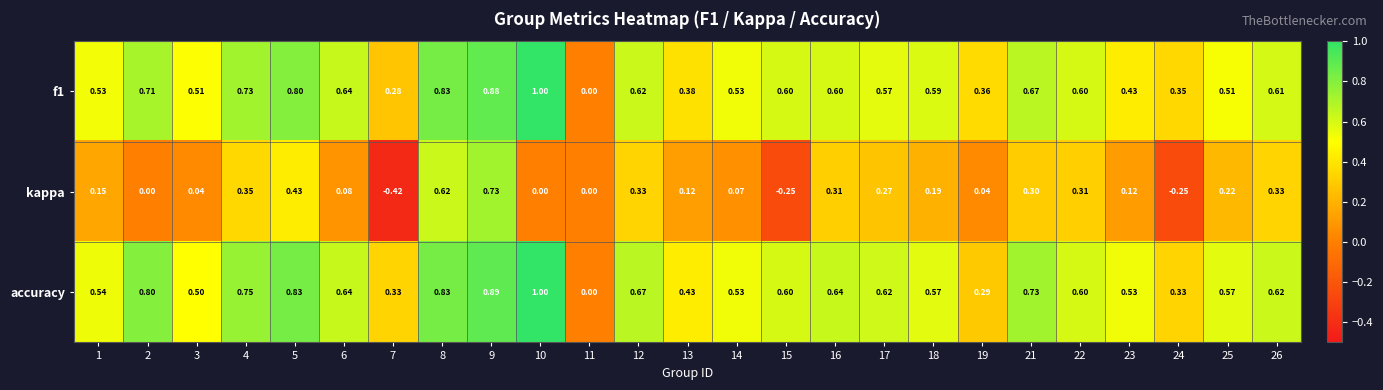

Is the value of kappa at 24 greater than the value of accuracy at 10?

No